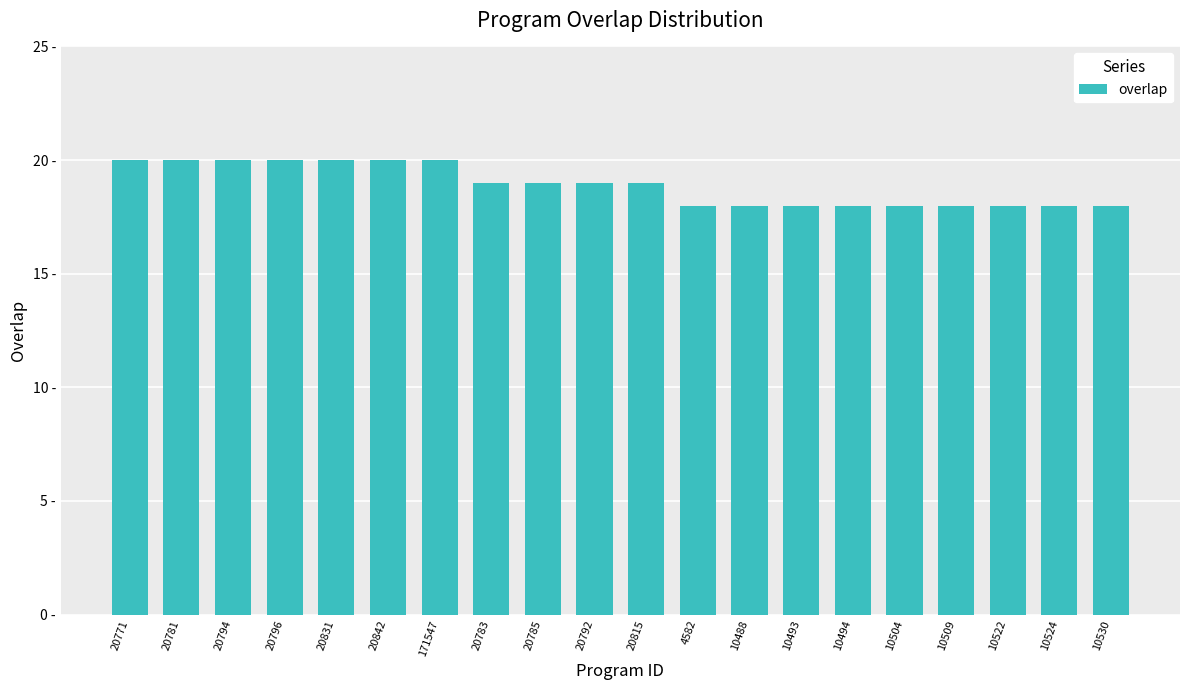

At which label does the data first exceed 19?

20771